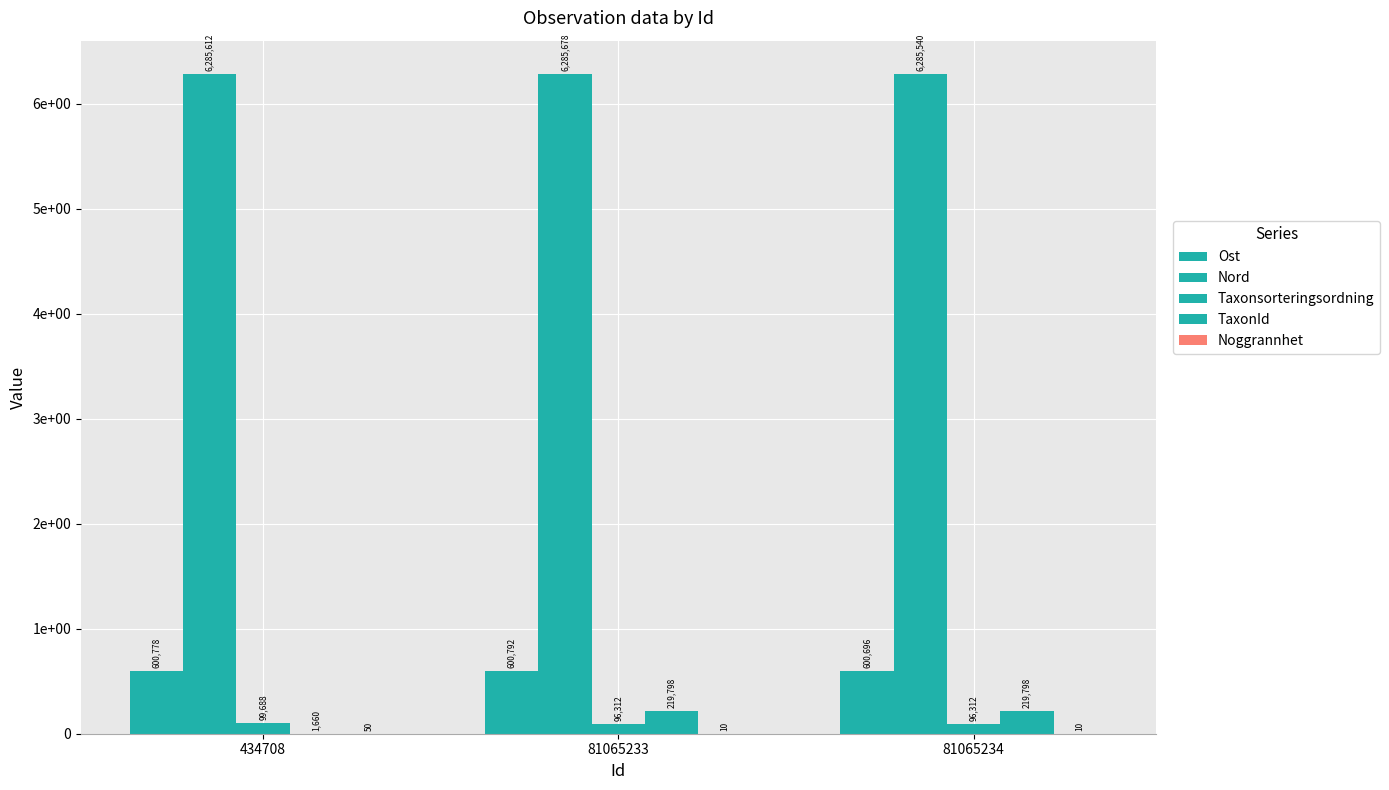

What is the value of the Taxonsorteringsordning bar at the 1st from the left?

99688.0